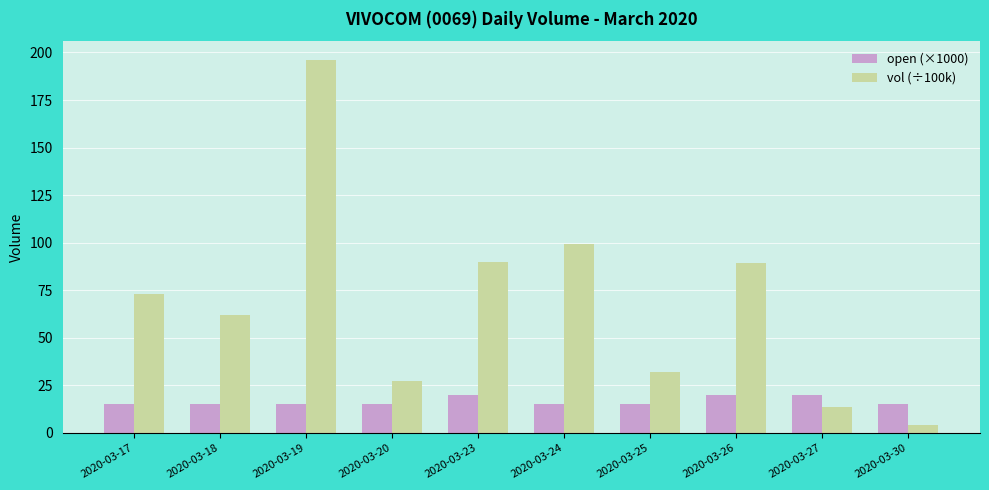

Count the number of categories in the chart.

10